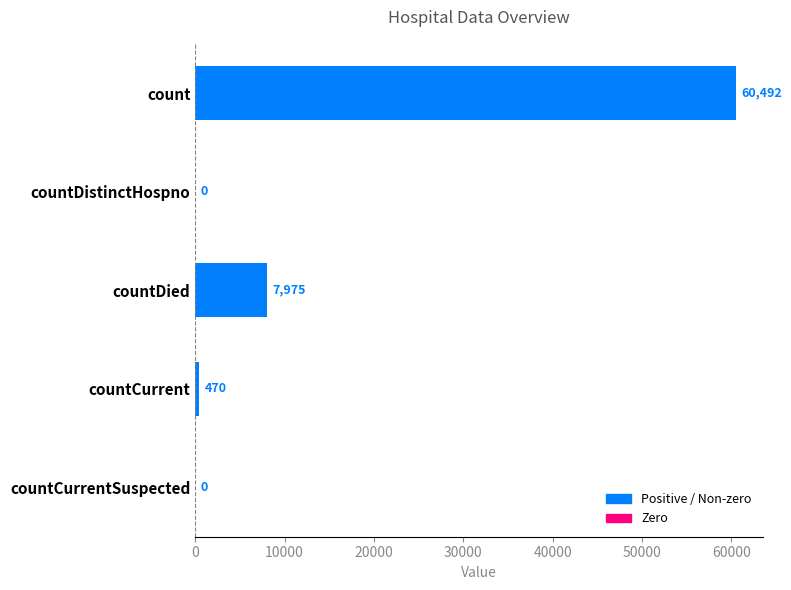

Which label corresponds to the largest value in the chart?

count